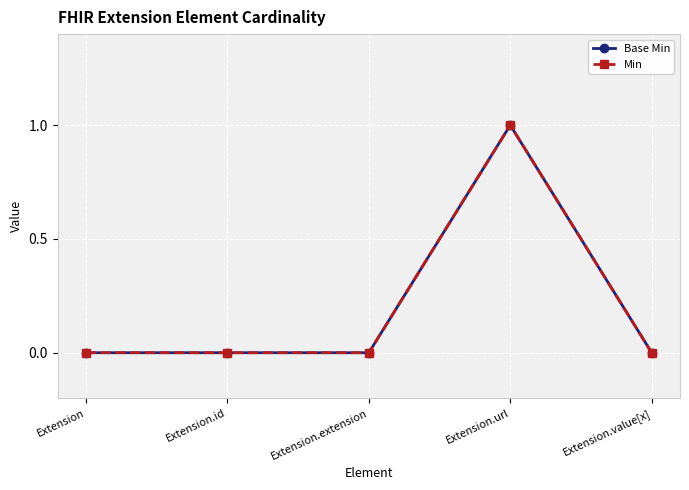

Does the chart have visible grid lines?

Yes